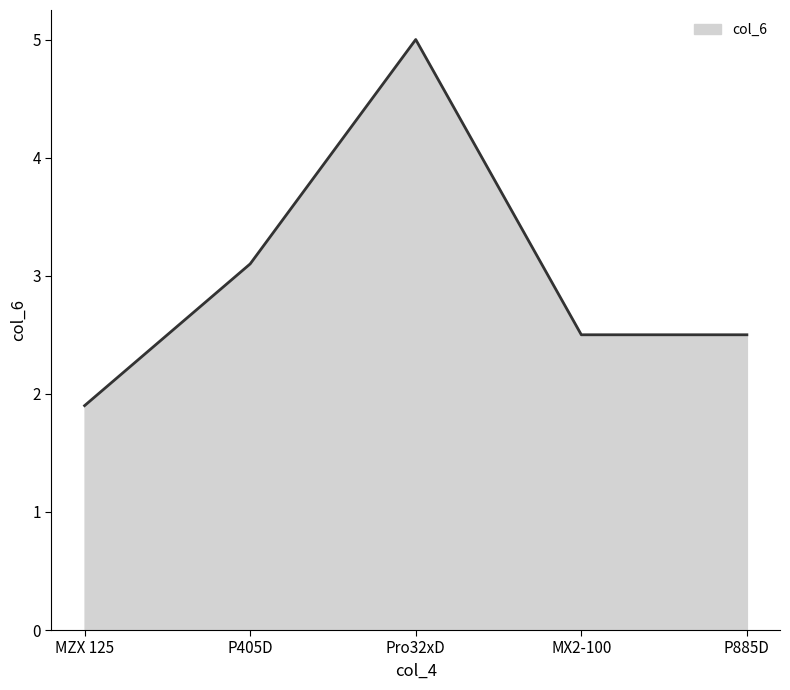

What is the change in value from MZX 125 to Pro32xD?

+3.1